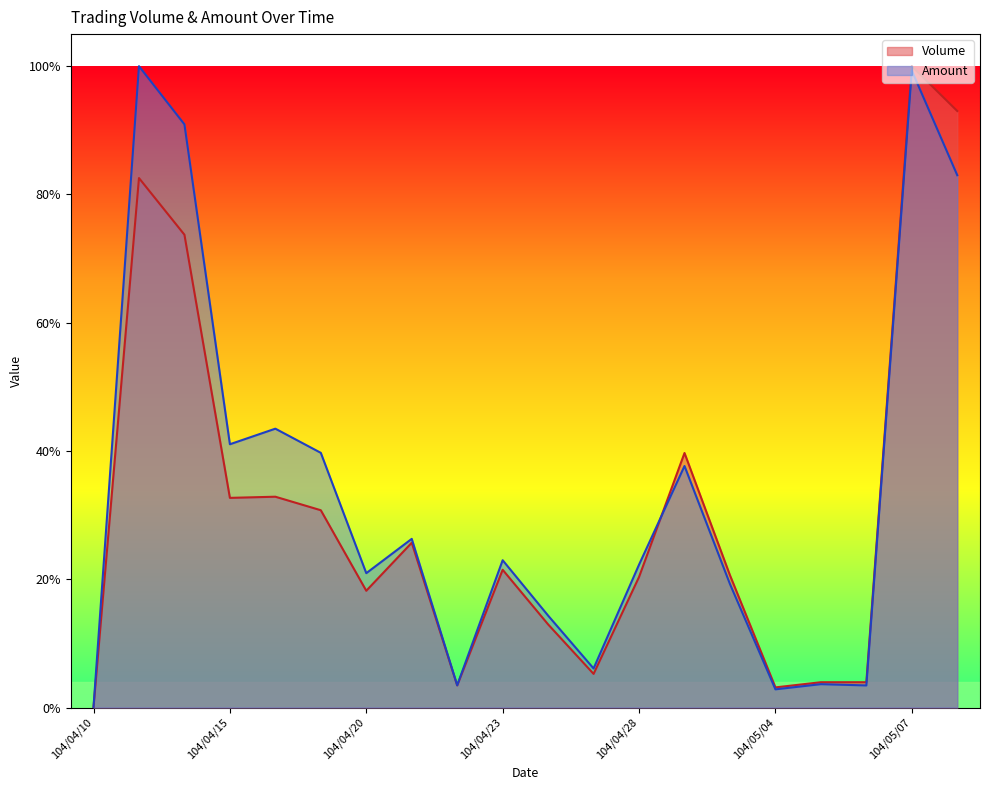

How many series are shown in this chart?

2